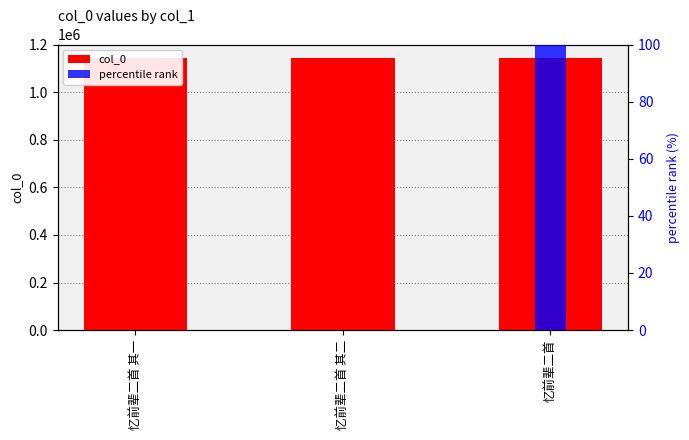

How many bars are there in each group?

2